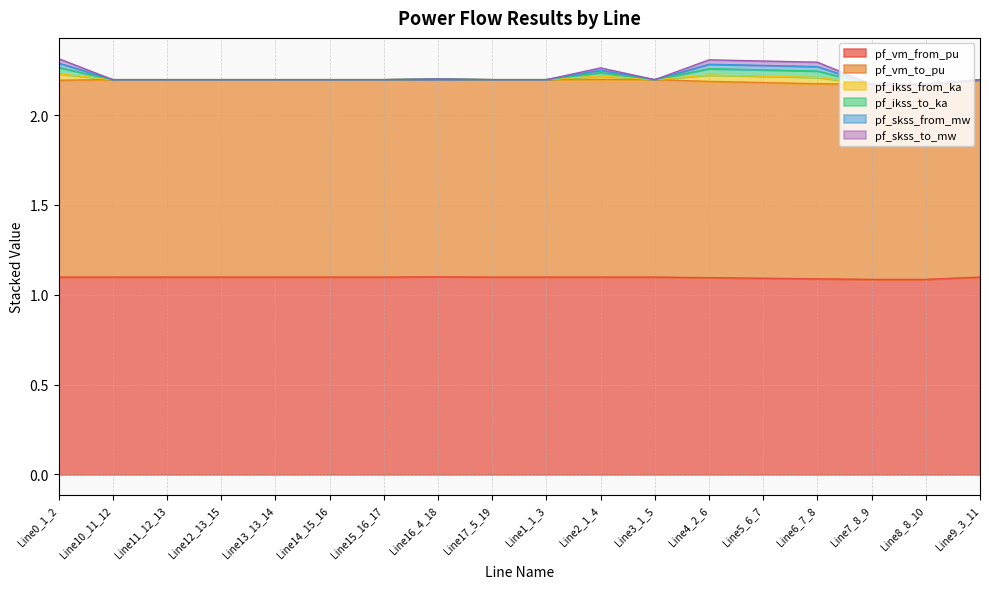

Between Line6_7_8 and Line1_1_3, which is larger?

Line1_1_3